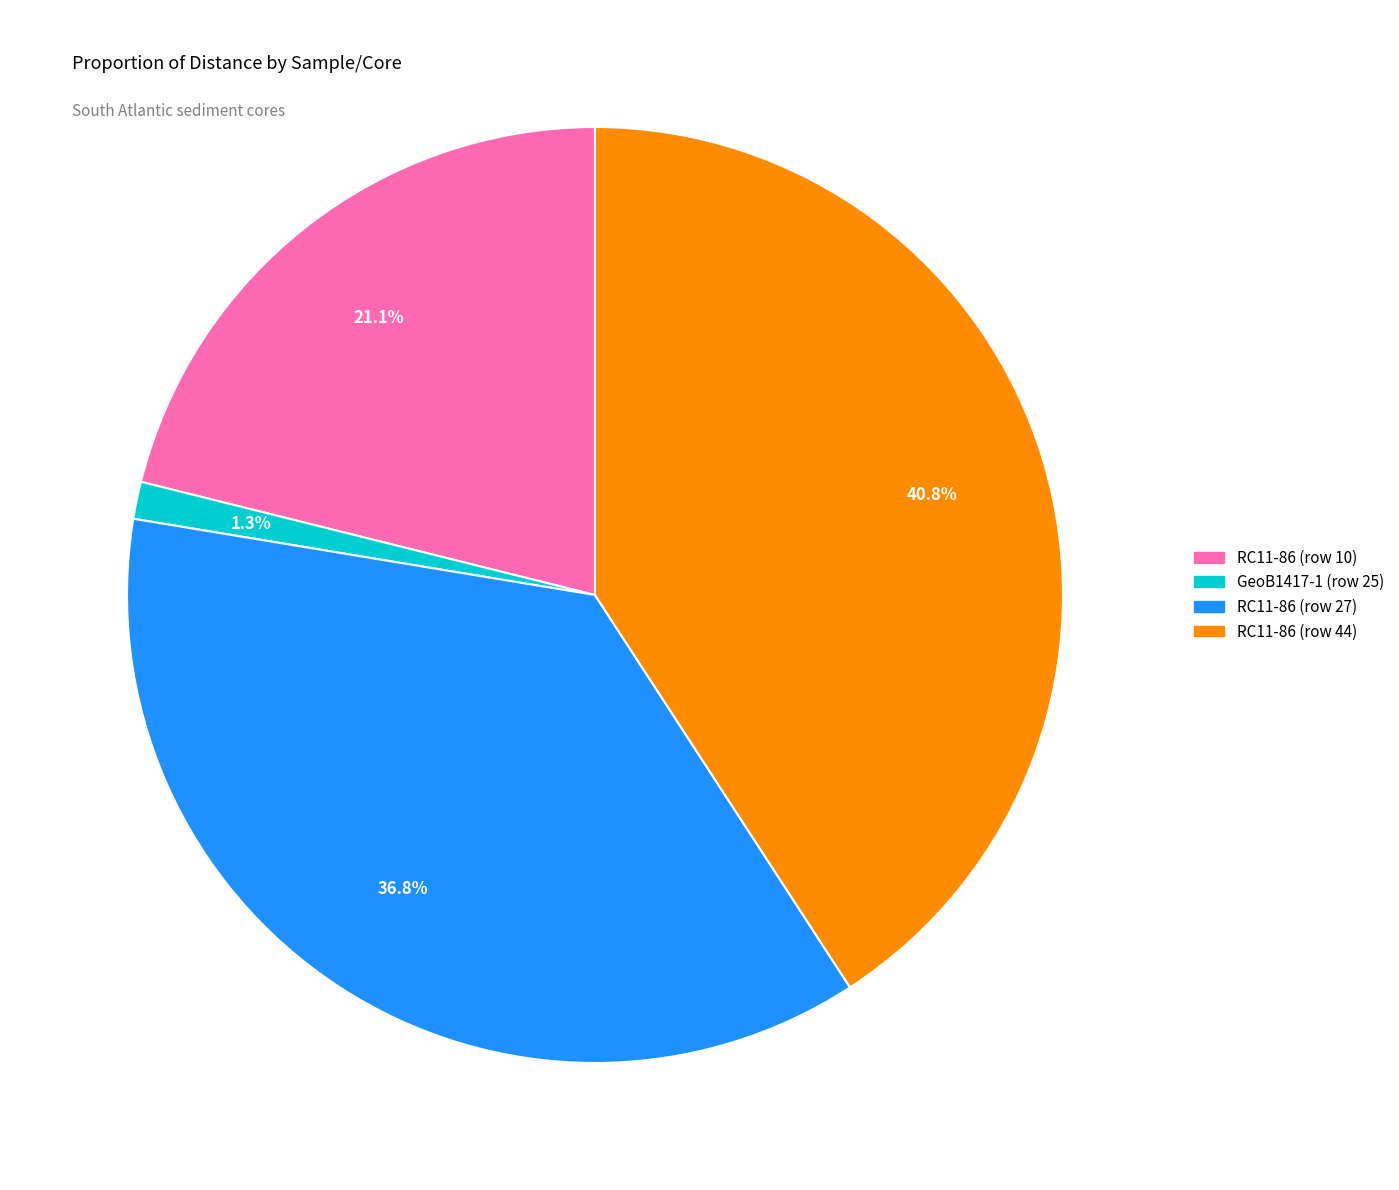

Is it true that RC11-86 (row 27) is 37% of the pie?

True